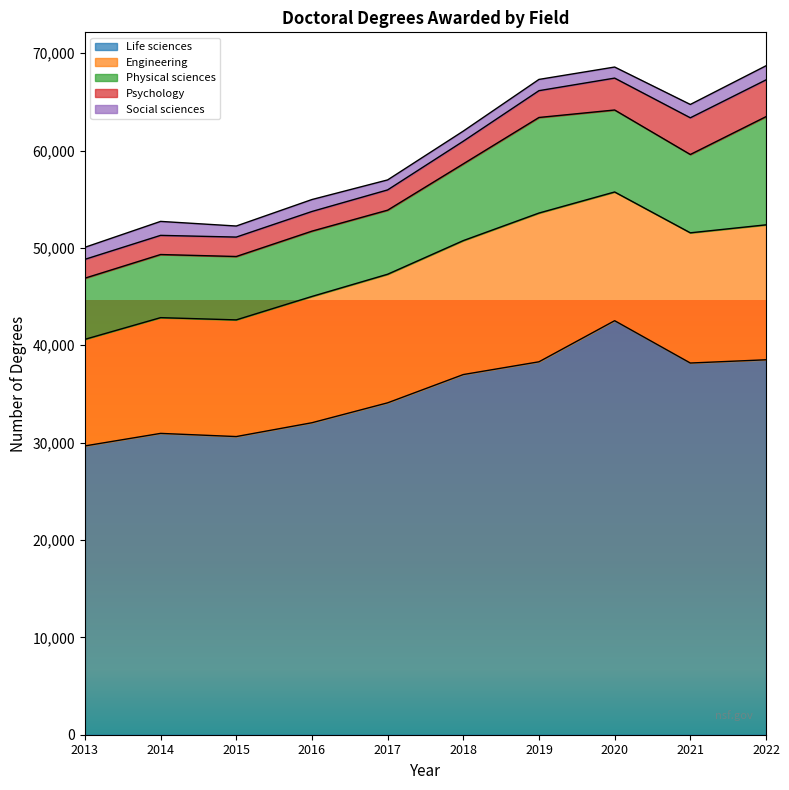

Is the value of Physical sciences at 2016 greater than the value of Social sciences at 2014?

Yes